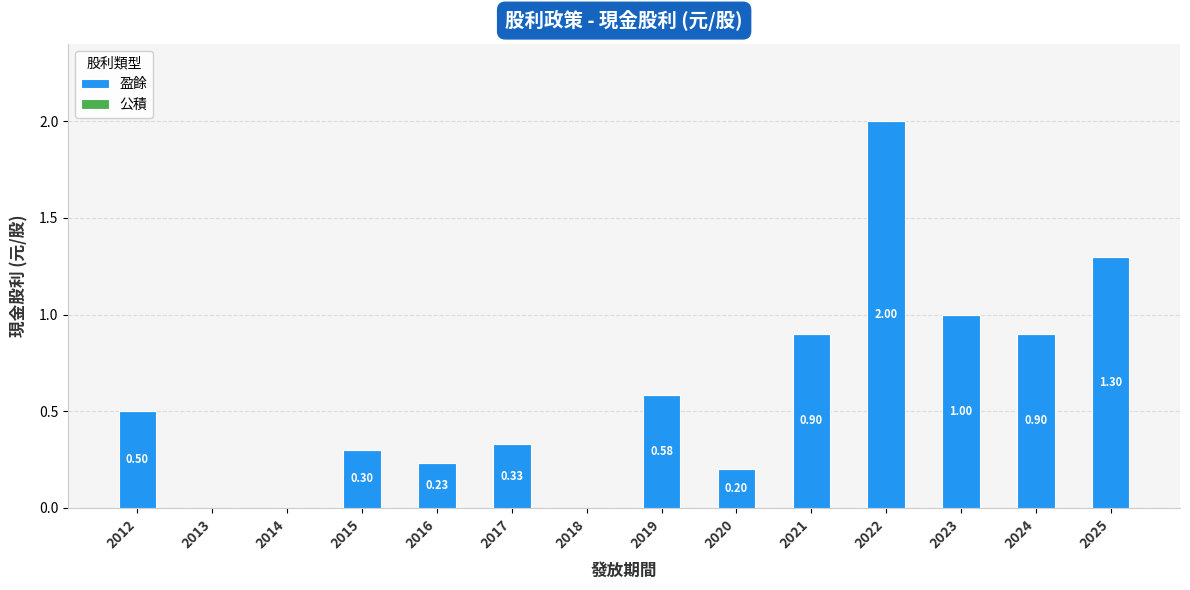

Which has a higher value, 2024 or 2015?

2024